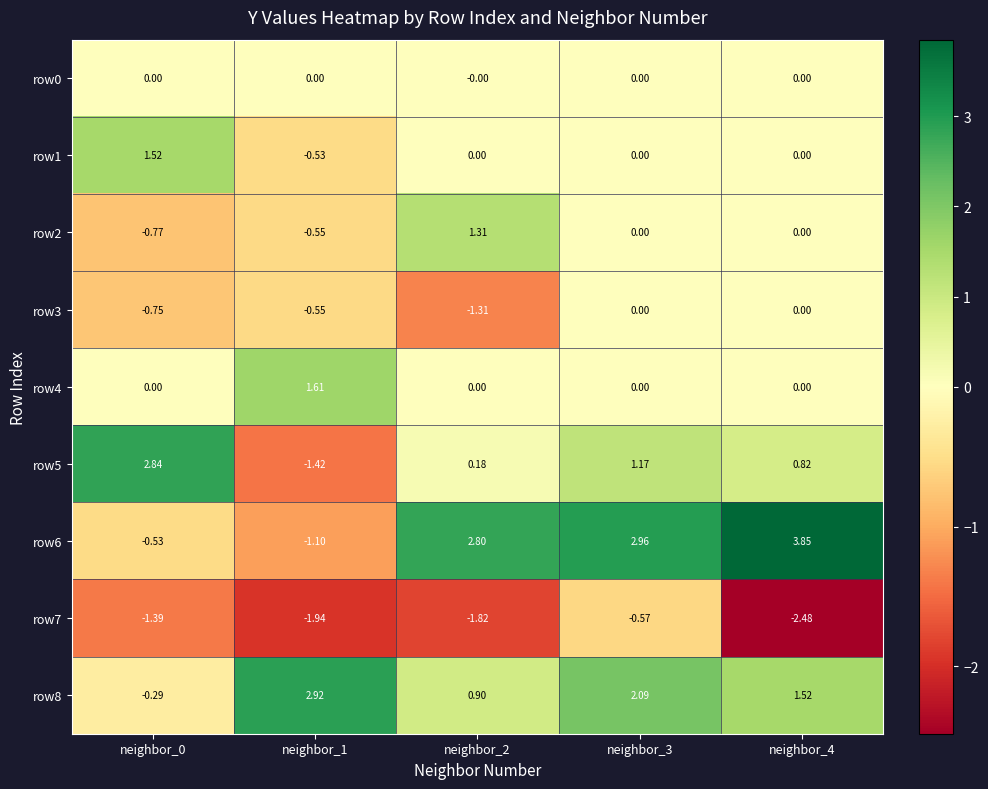

Is the value of row8 at neighbor_1 greater than the value of row7 at neighbor_0?

Yes